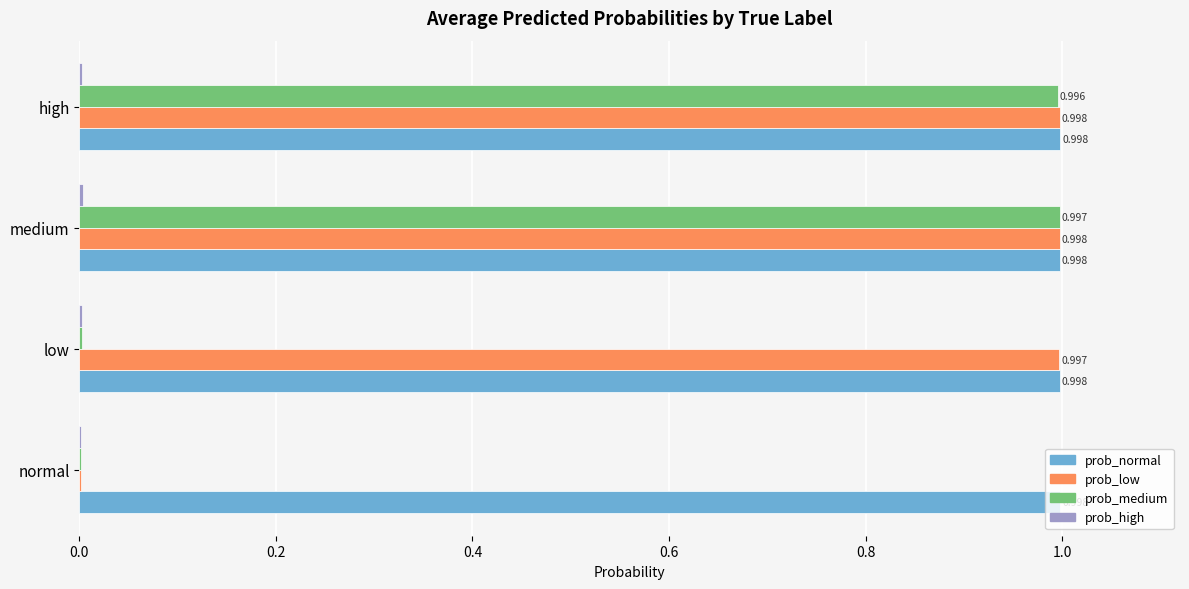

Which series has the largest total across all categories?

prob_normal